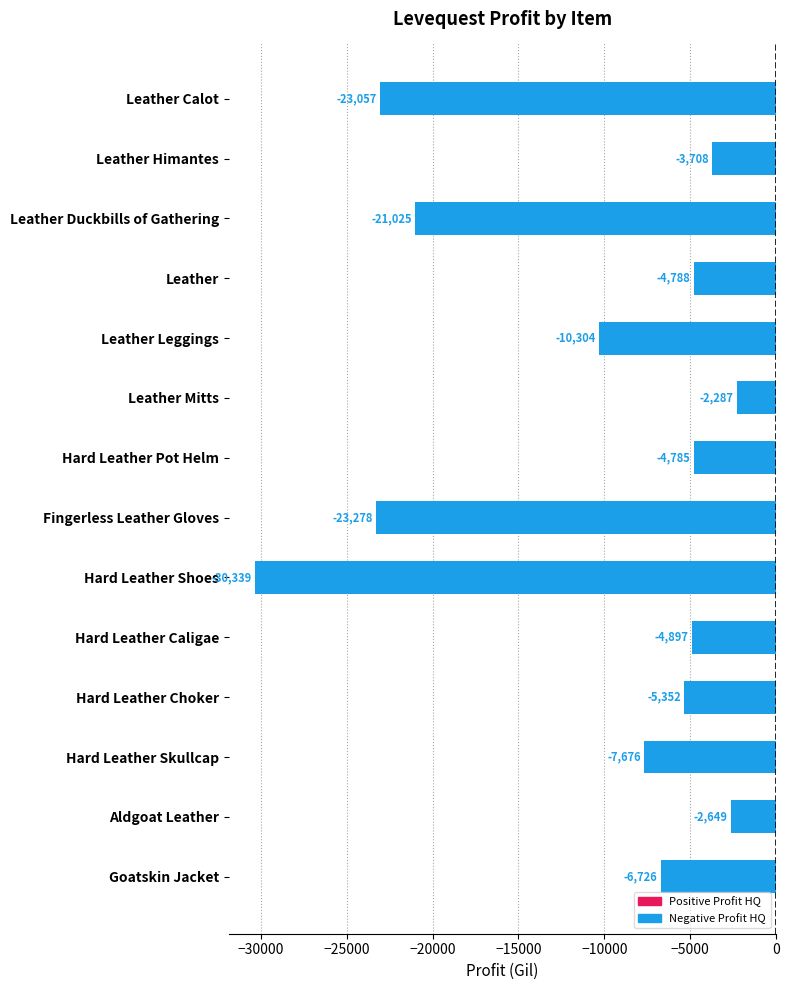

Rank the categories by value from highest to lowest.

Leather Mitts, Aldgoat Leather, Leather Himantes, Hard Leather Pot Helm, Leather, Hard Leather Caligae, Hard Leather Choker, Goatskin Jacket, Hard Leather Skullcap, Leather Leggings, Leather Duckbills of Gathering, Leather Calot, Fingerless Leather Gloves, Hard Leather Shoes